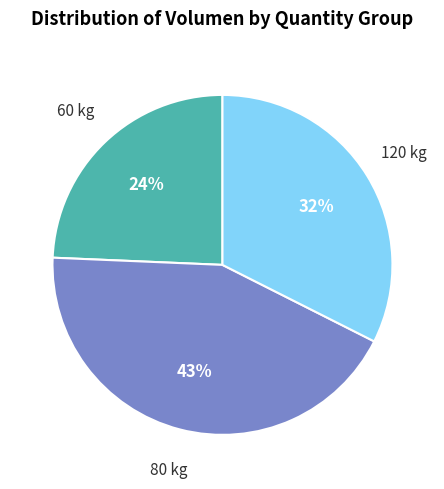

To the nearest percent, what percentage of the pie is 60 kg?

24%